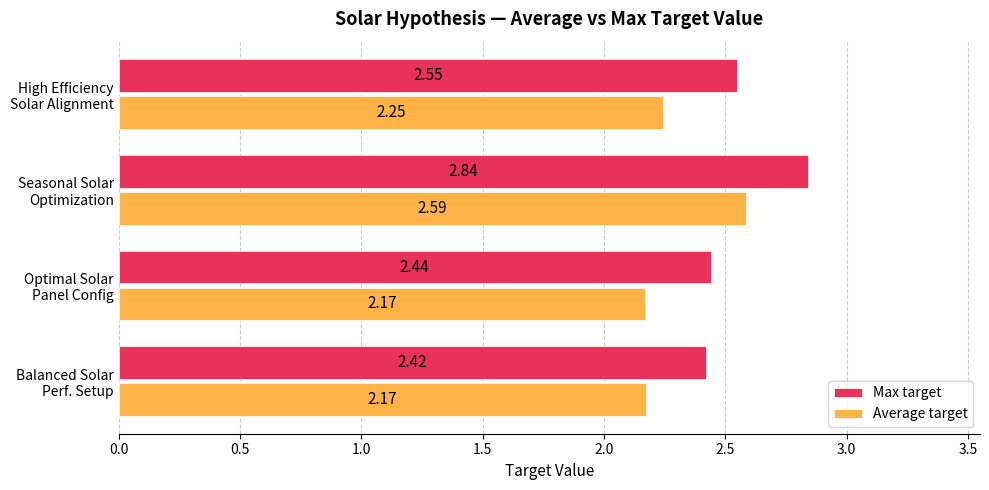

What is the difference between the maximum and minimum values in the Max target series?

0.4